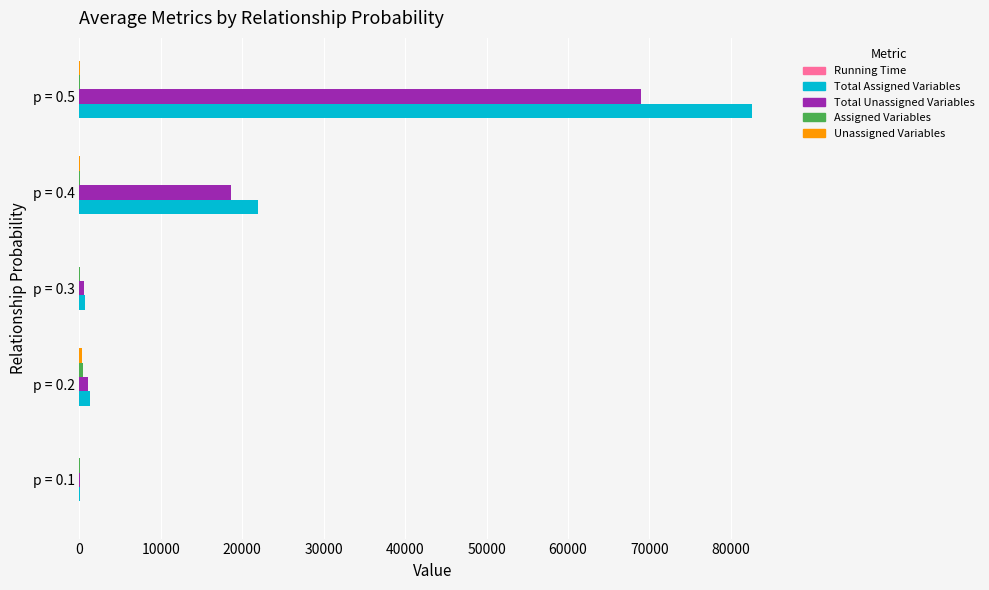

What is the maximum value shown in the chart?

82645.6